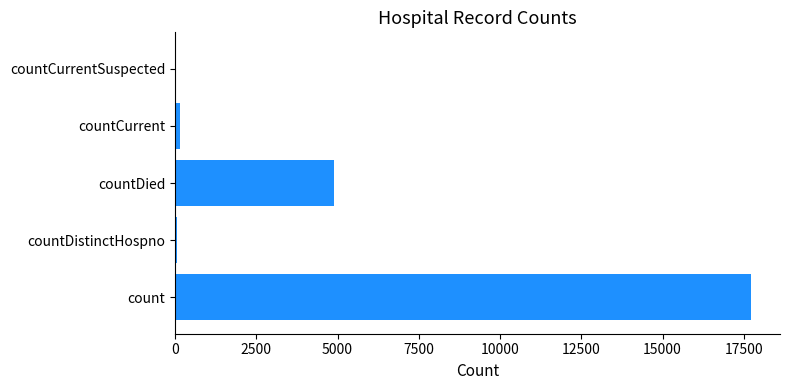

At which category does the chart reach its peak across all series?

count